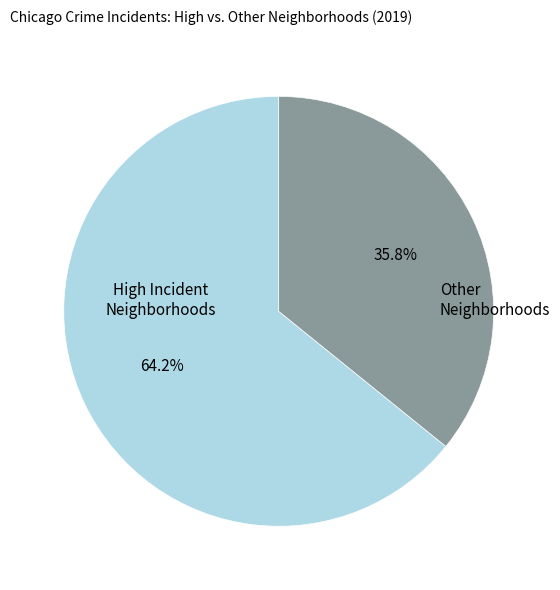

Does any single category account for the majority?

Yes